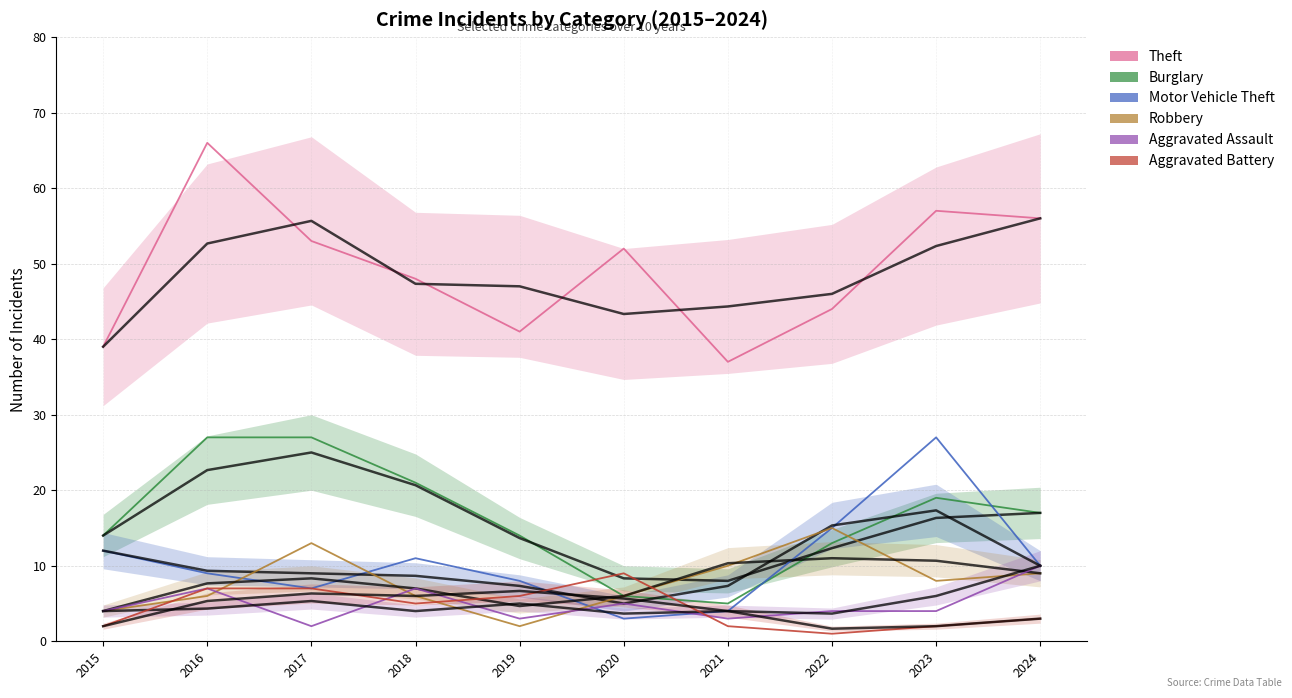

What is the minimum value shown in the chart?

1